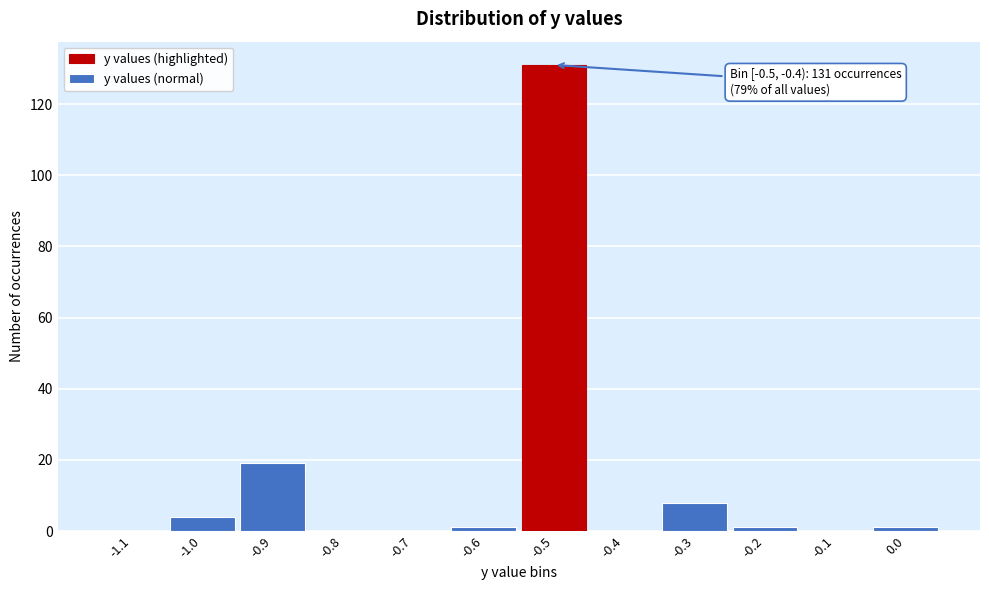

Reading left to right, transcribe all the data shown in this chart.

-1.1=0	-1.0=4	-0.9=19	-0.8=0	-0.7=0	-0.6=1	-0.5=131	-0.4=0	-0.3=8	-0.2=1	-0.1=0	0.0=1